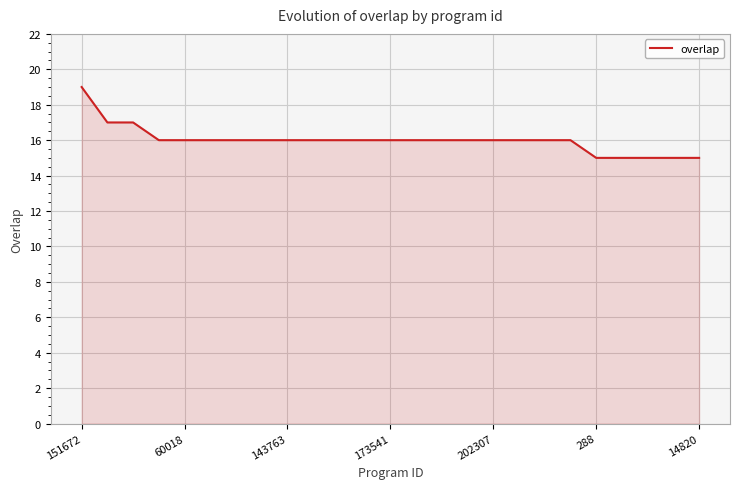

What is the difference between the maximum and minimum values?

4